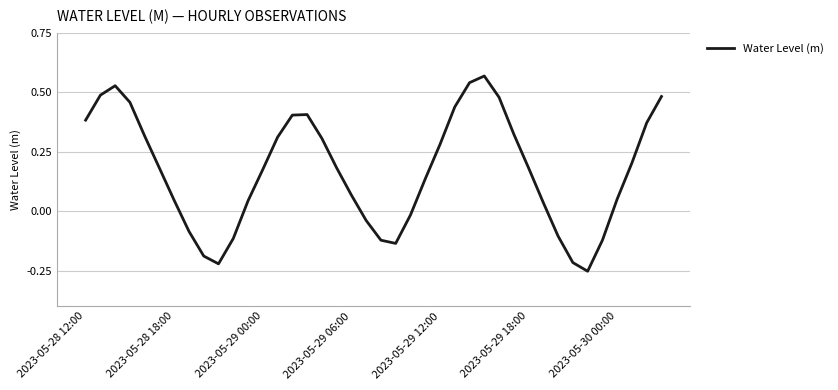

Does the chart have visible grid lines?

Yes